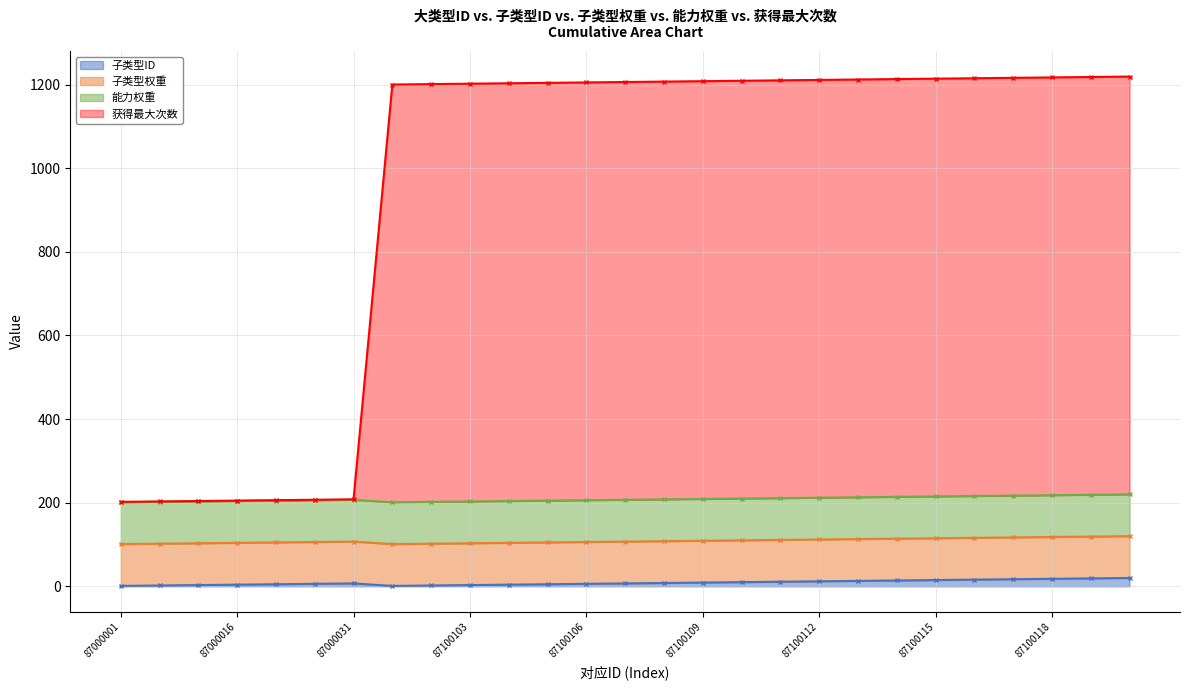

What is the approximate value of 获得最大次数 at 87100103?

1202